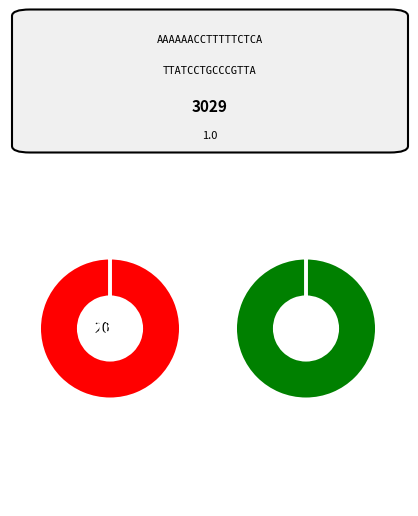

Does Extra (doble especial) account for over 50% of the chart?

No